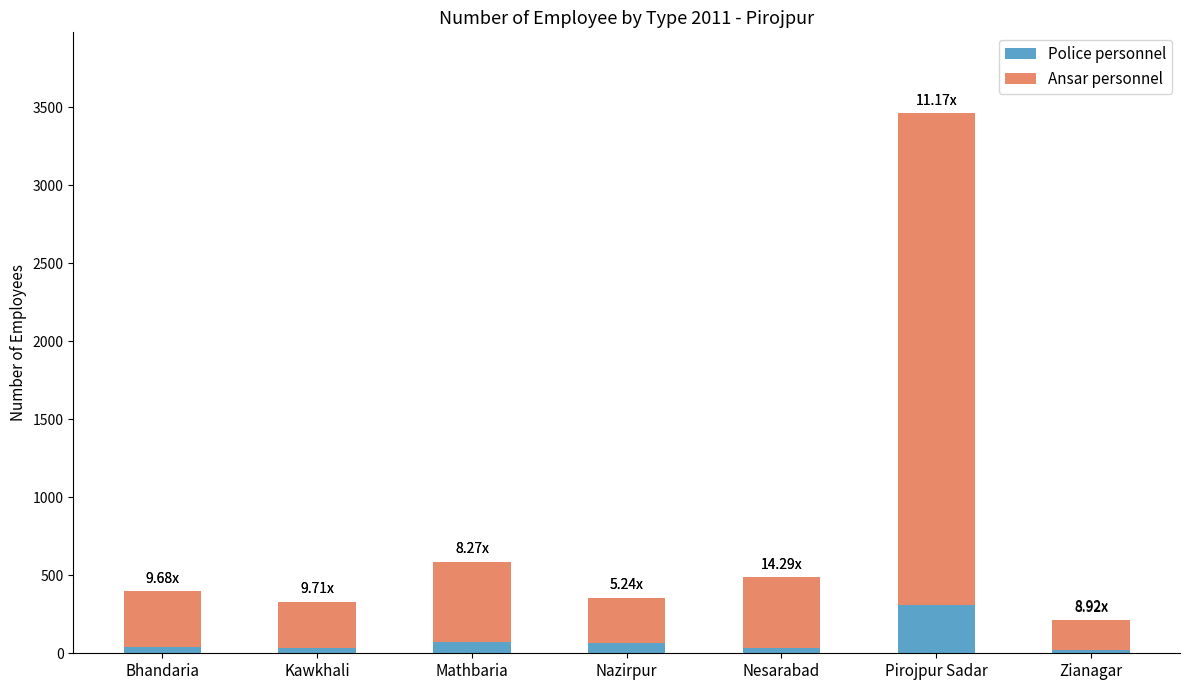

Count the number of data series in this chart.

2